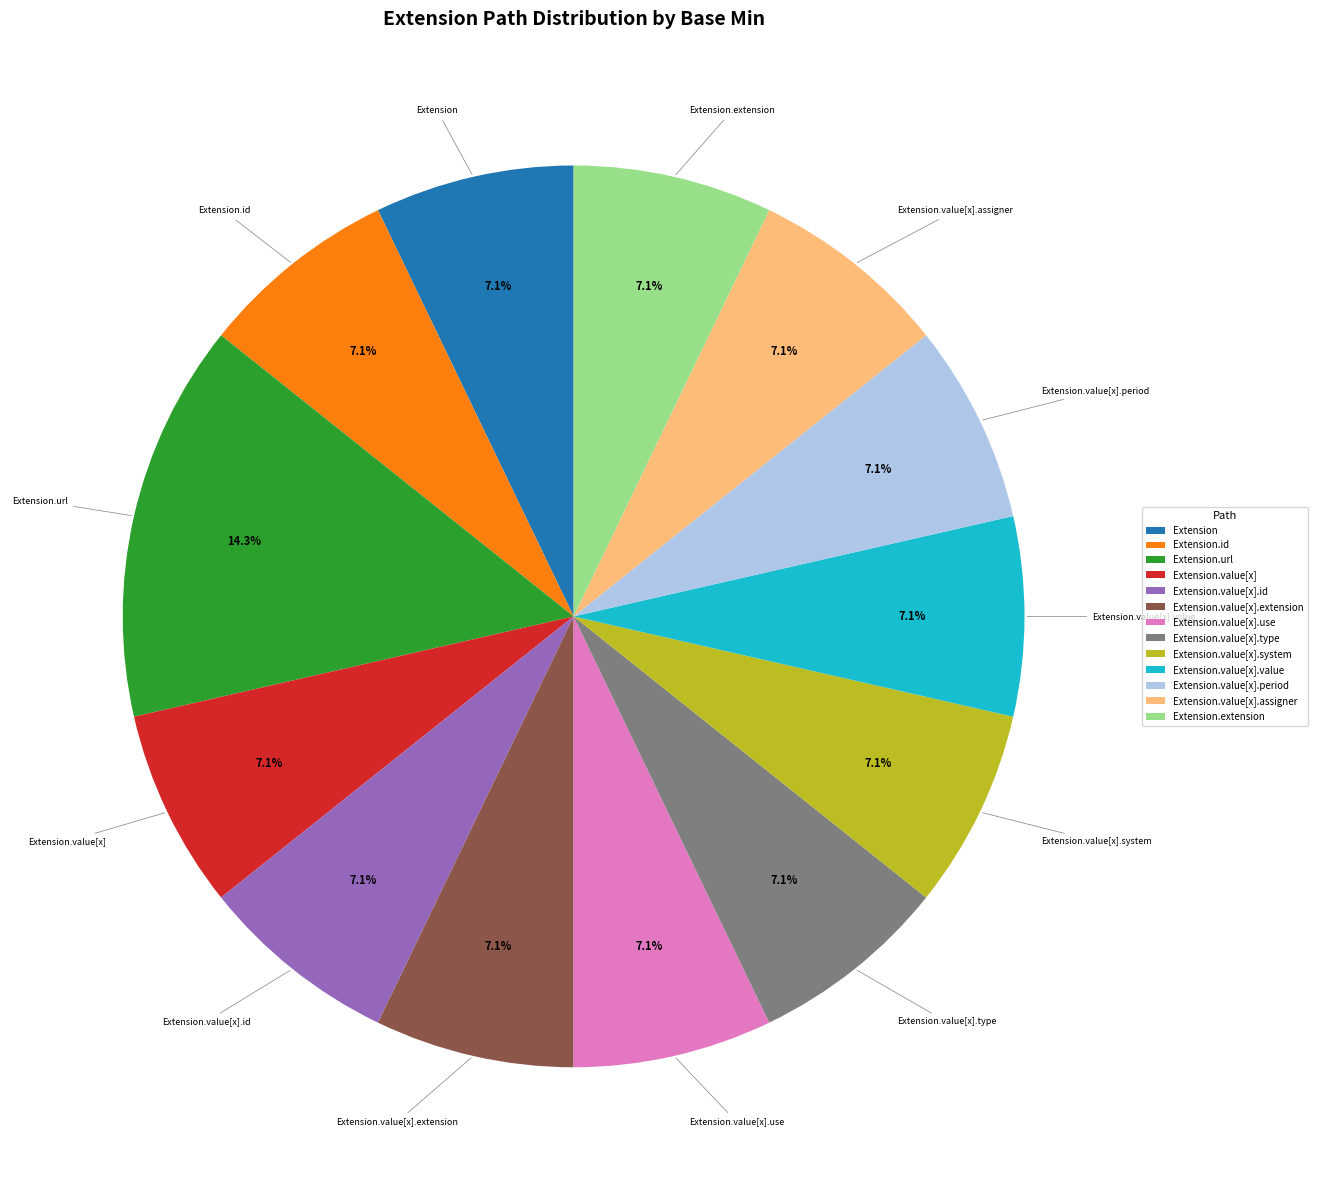

Is there a majority slice in this chart?

No